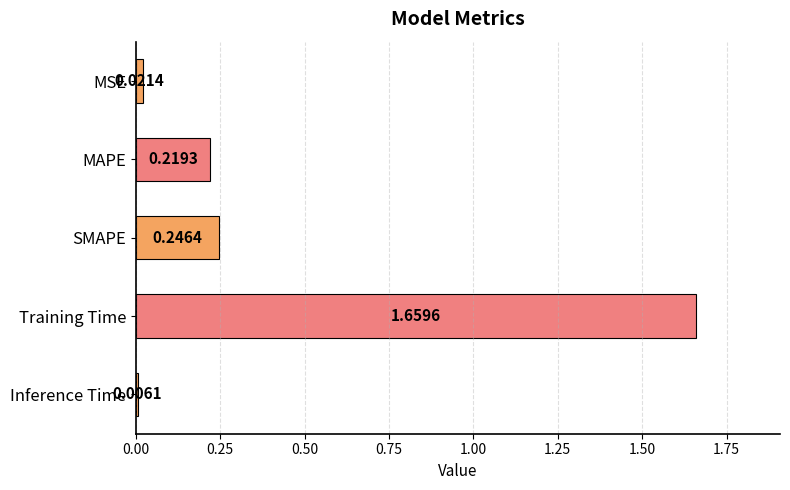

Does the chart contain stacked bars?

No